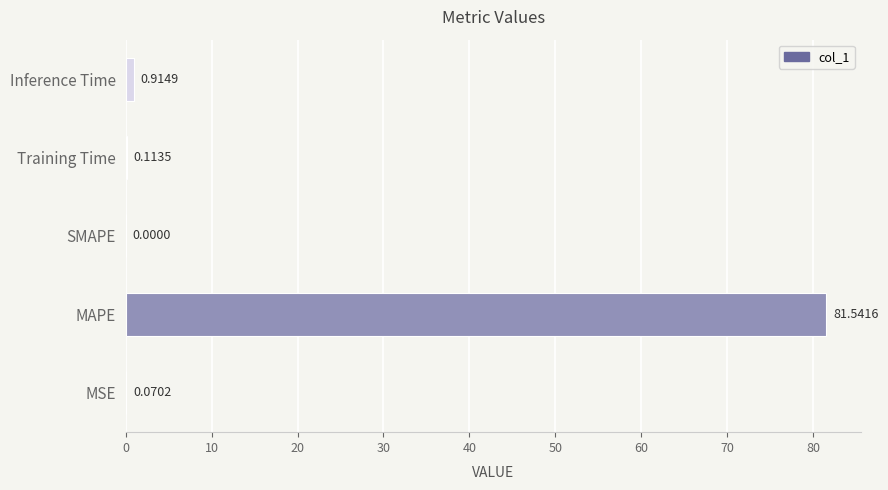

At which label is the value closest to 40?

Inference Time